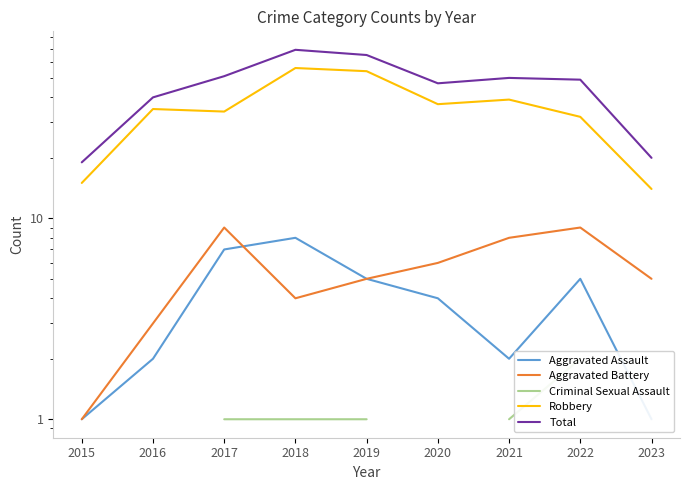

At which label does Aggravated Assault first exceed 4?

2017